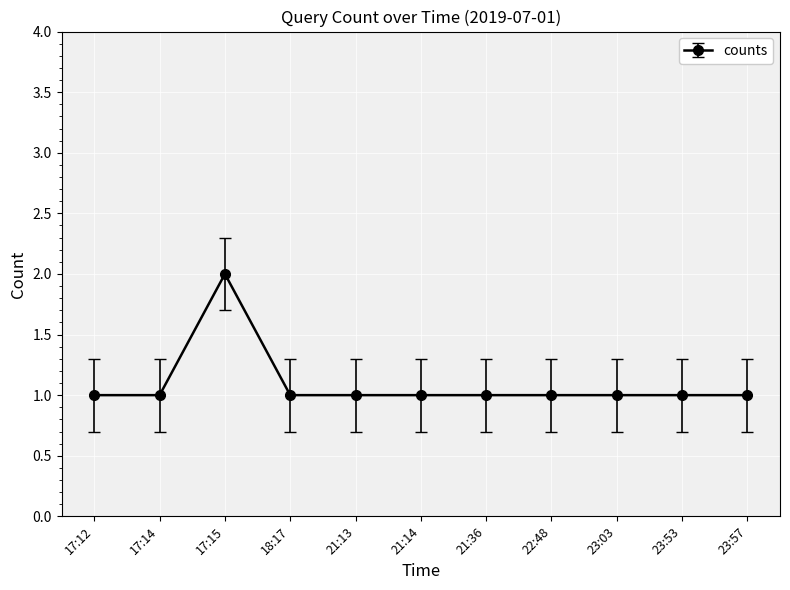

Approximately how many times larger is the value at 22:48 compared to 21:14?

1.0